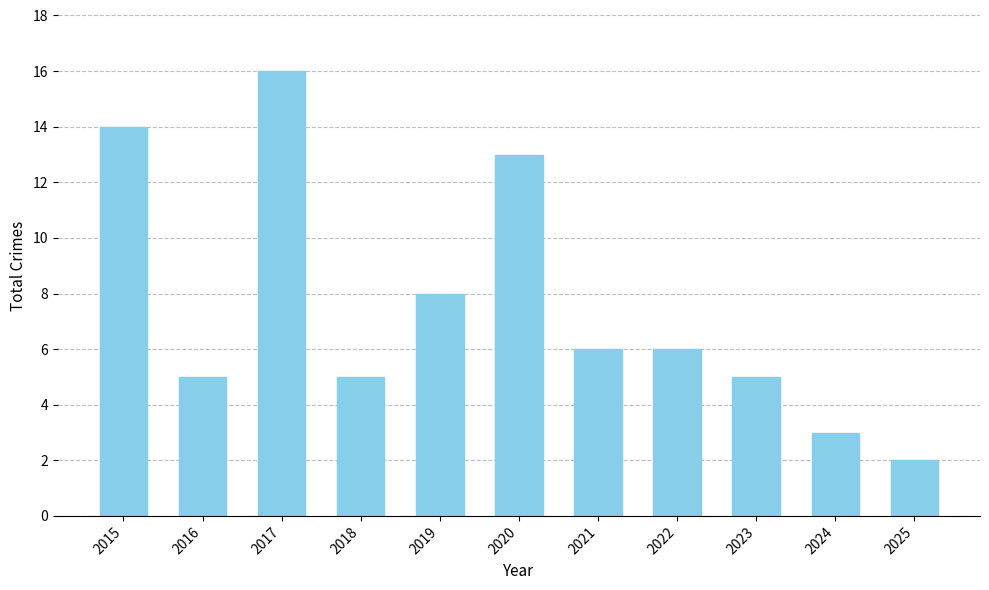

What is the change in value from 2022 to 2024?

-3